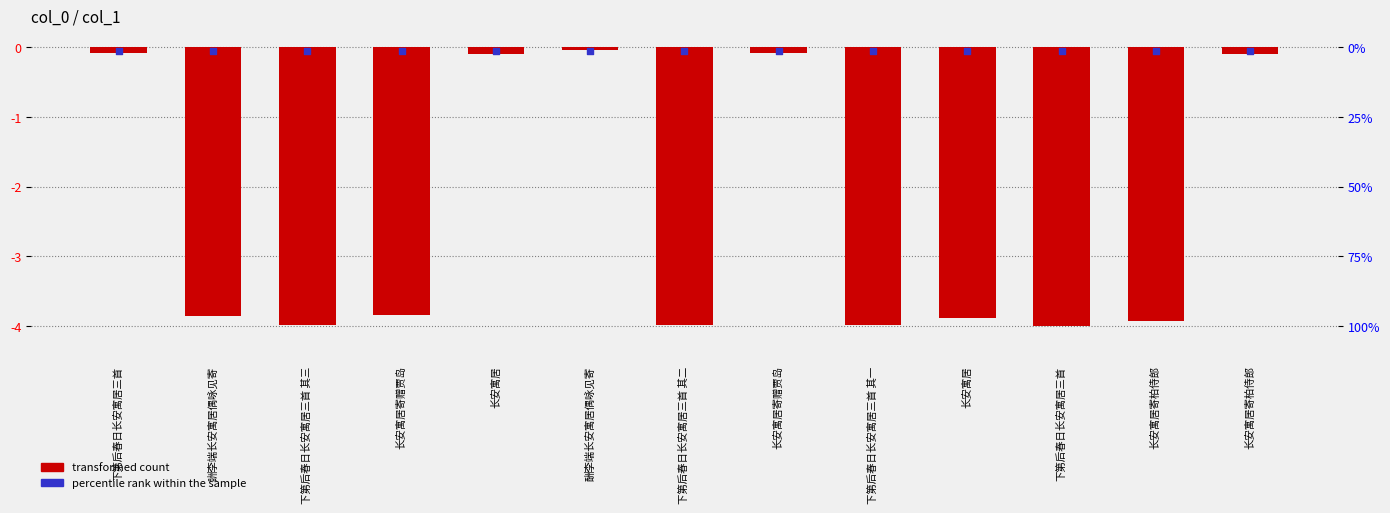

At how many categories does at least one series exceed -1?

13